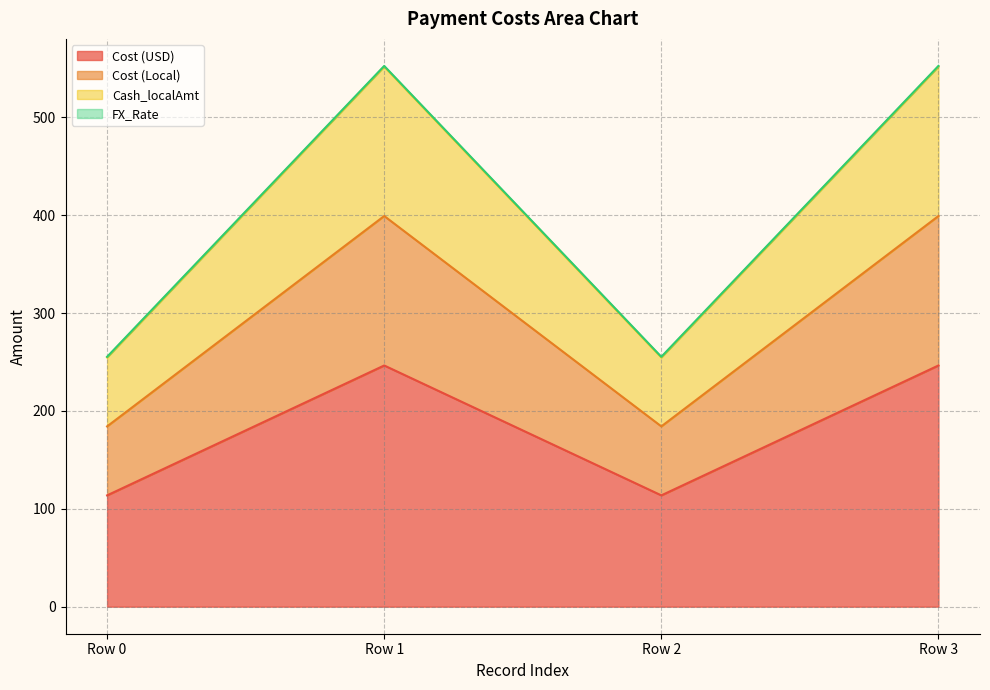

At how many categories does at least one series exceed 234?

4